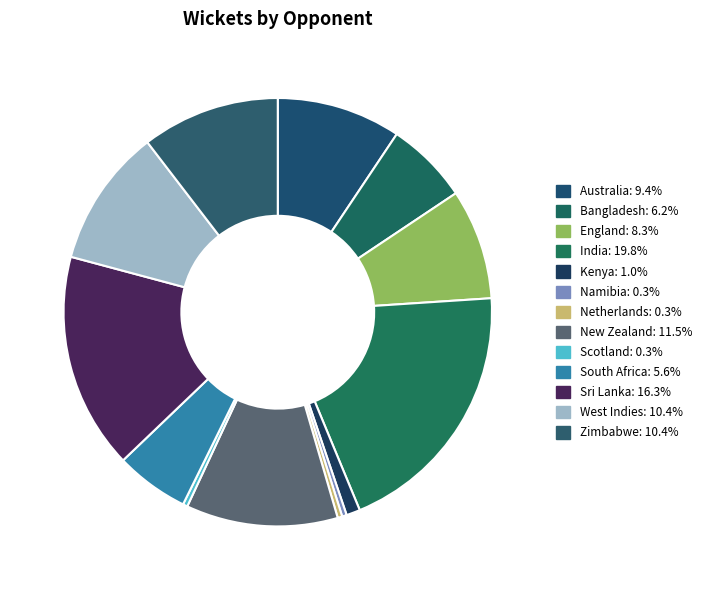

To the nearest percent, what percentage of the pie is India?

20%